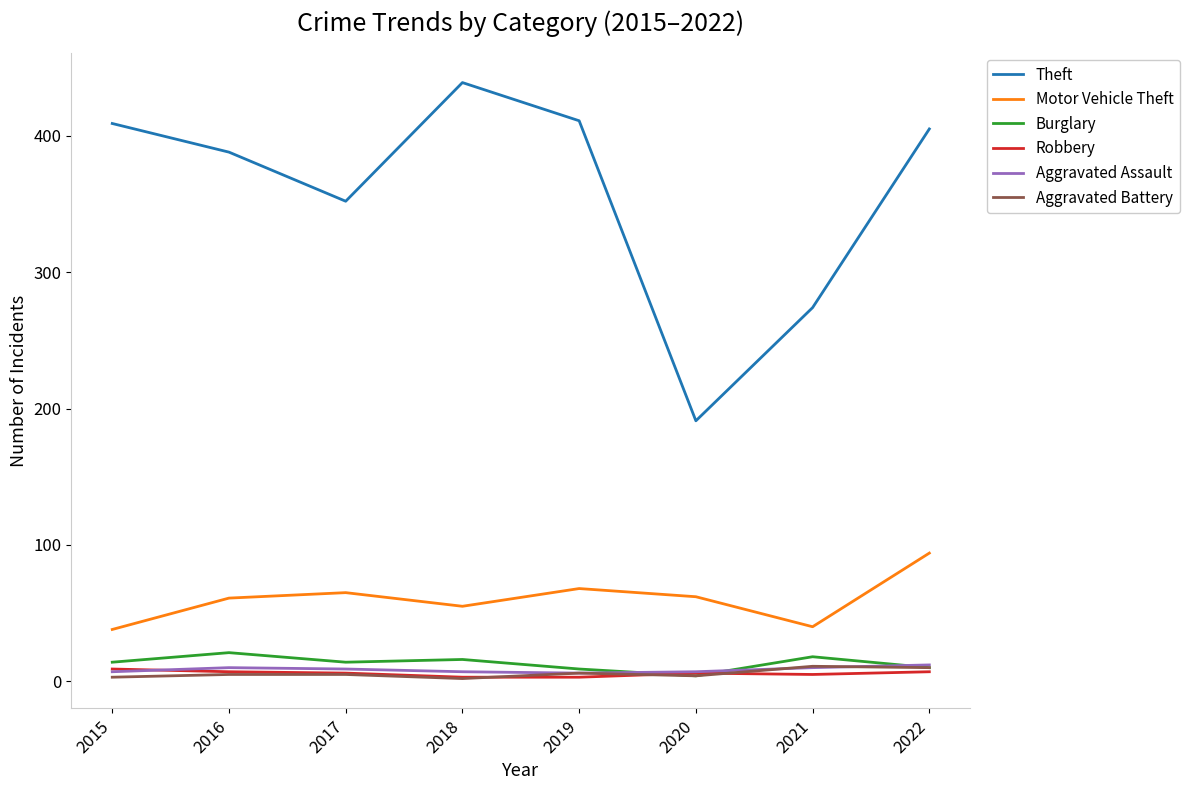

Which series has the largest range (max minus min)?

Theft